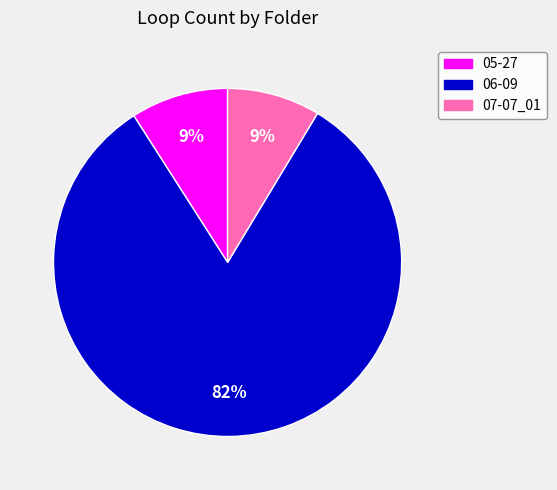

Combined, do 07-07_01 and 05-27 account for over 50%?

No